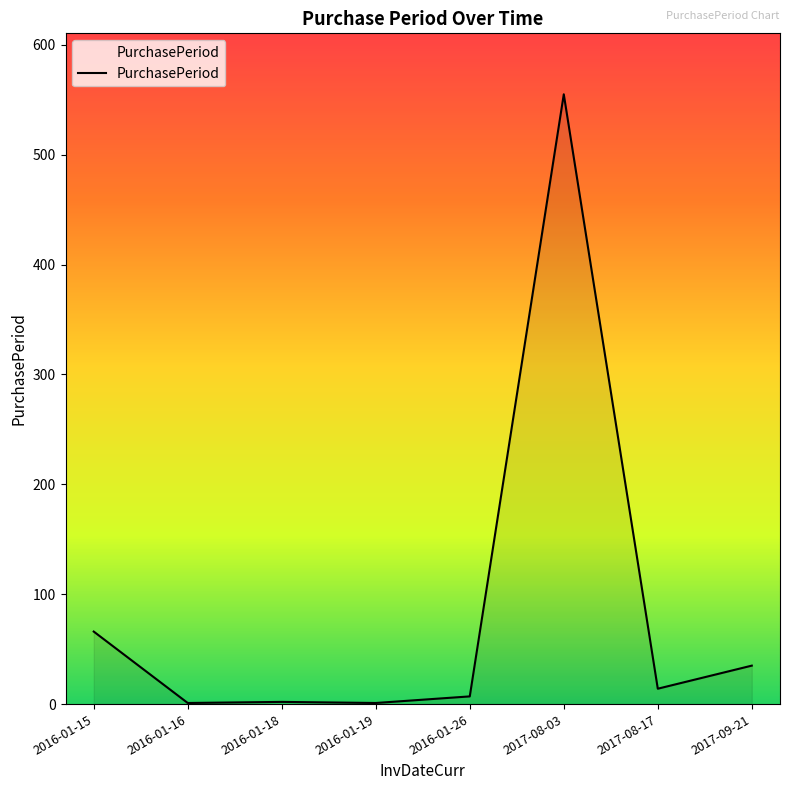

What position from the left is 2016-01-19?

4